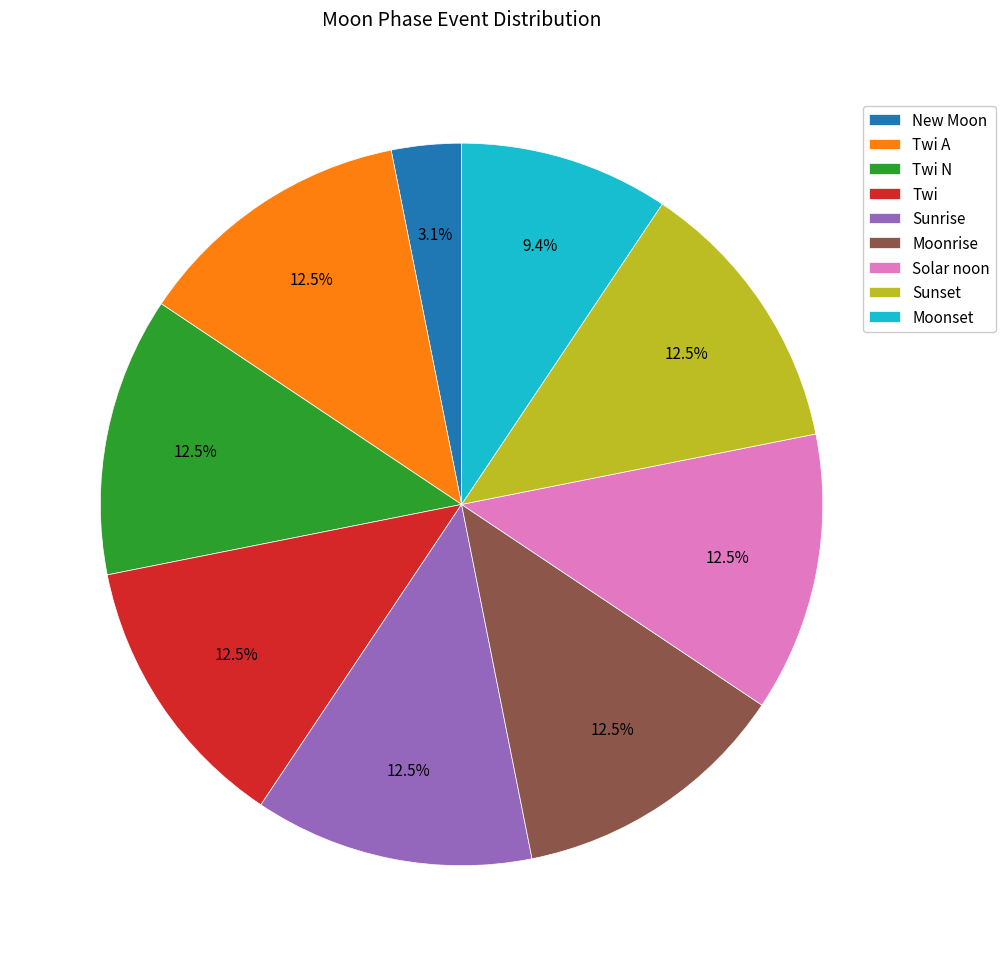

What is the total percentage of Moonset and Twi?

21.9%